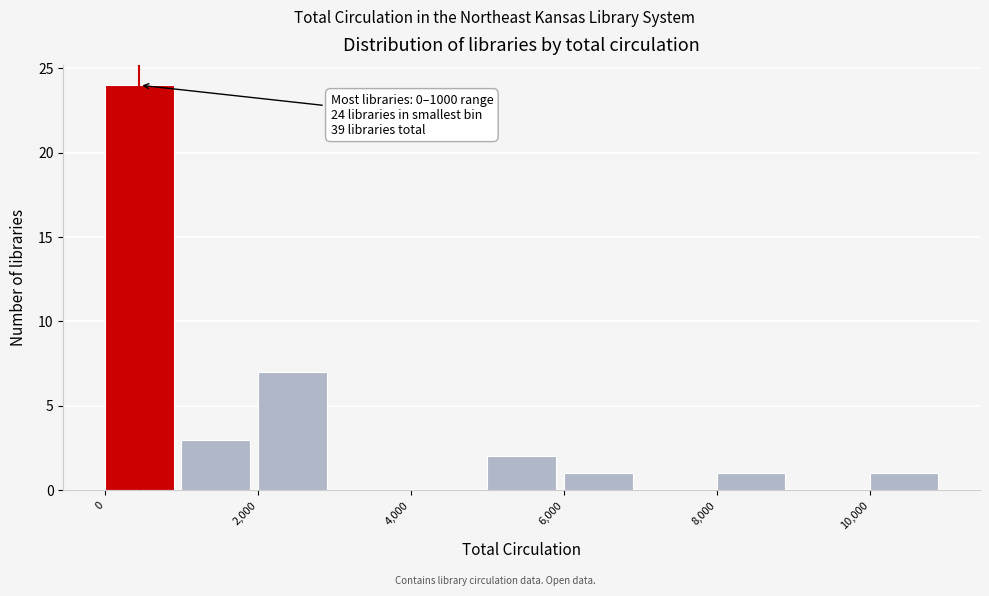

Over which range of the x-axis is the bar tallest?

0 to 1000